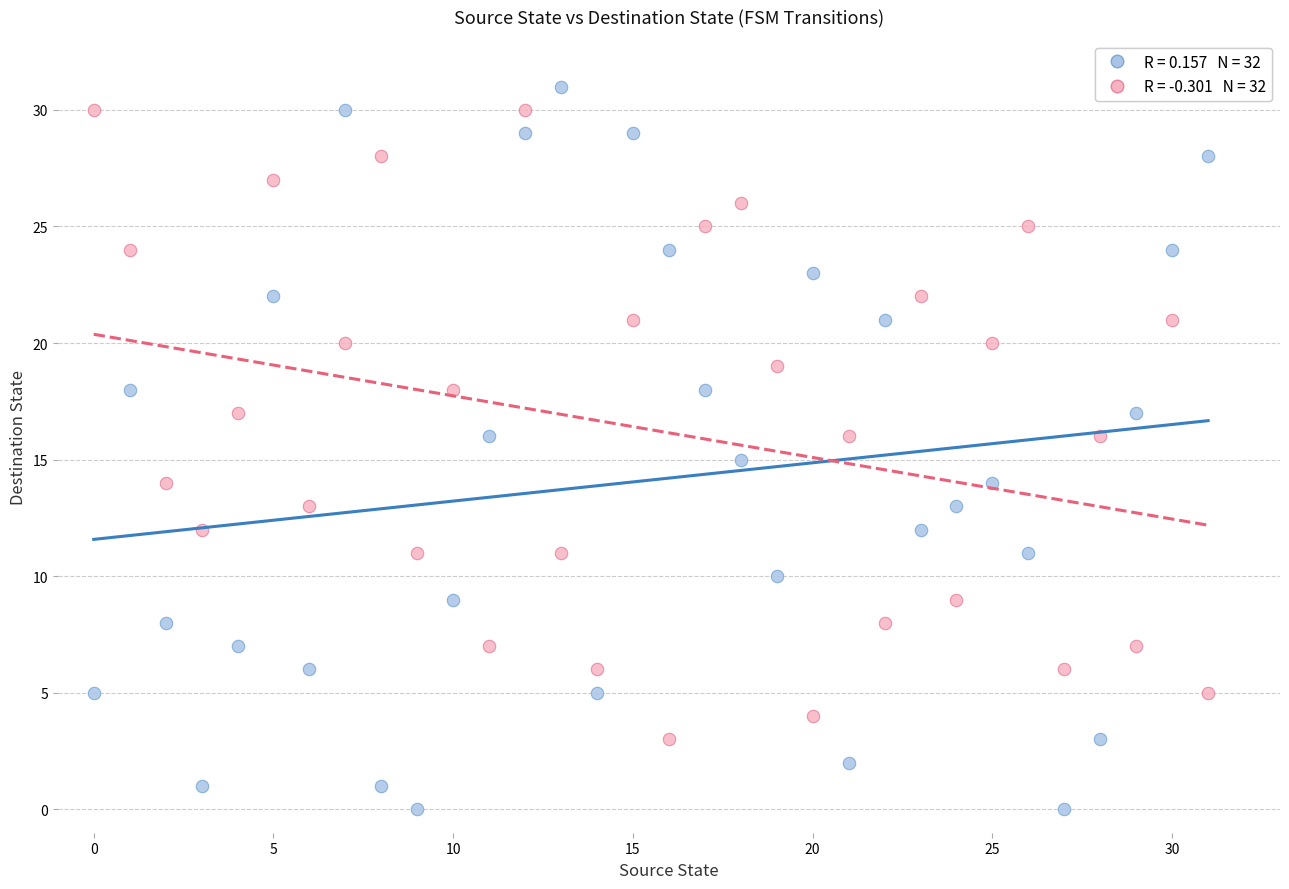

Across all data points, what is the range of Y values (max minus min)?

31